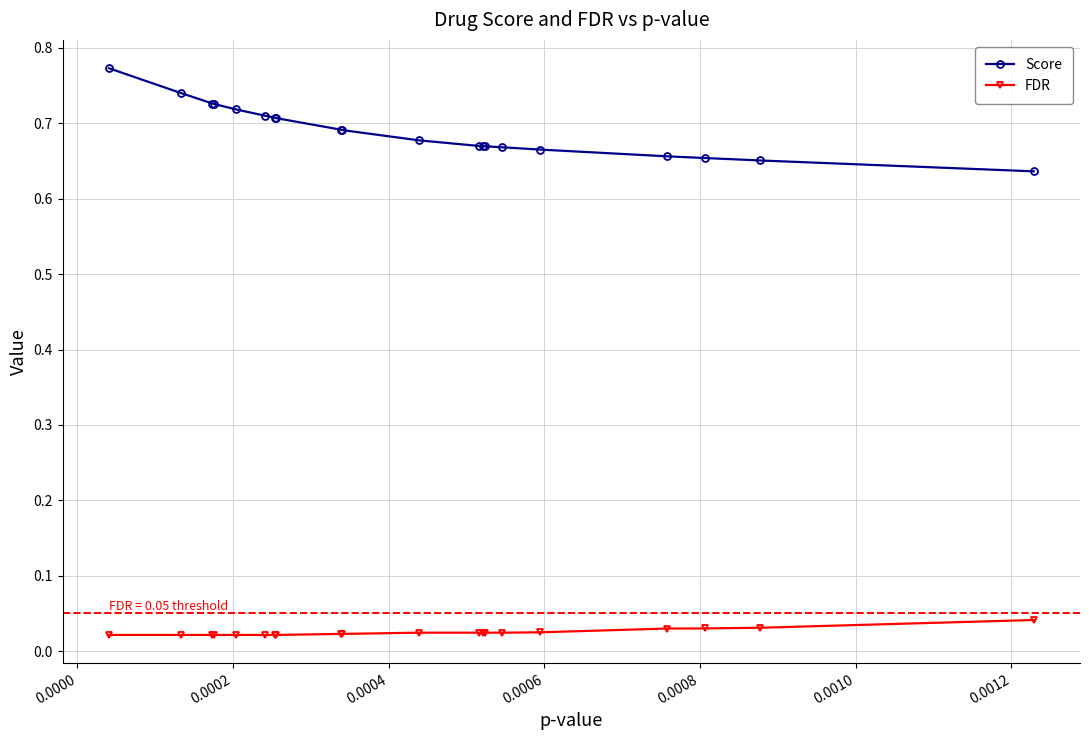

Which series has the widest spread of values?

Score